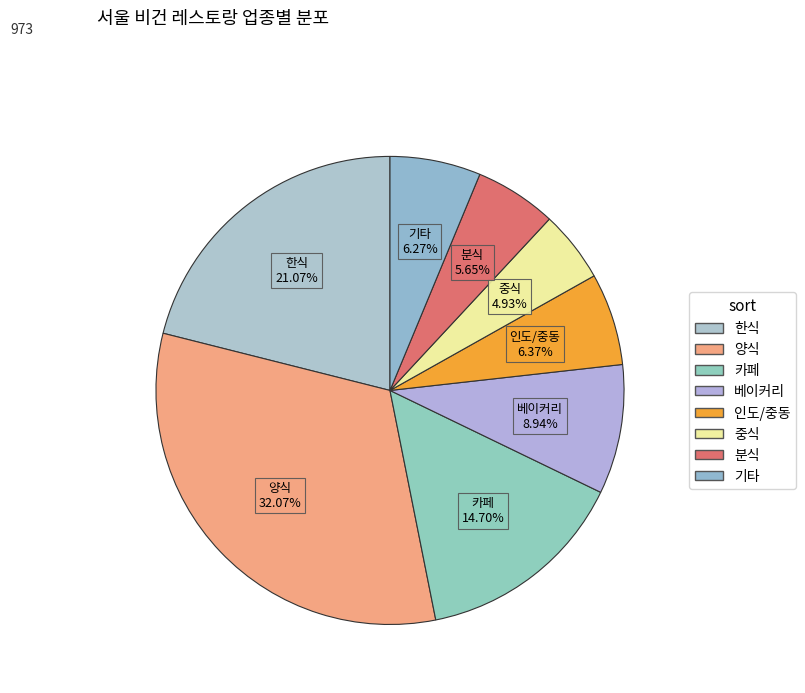

Combined, do 인도/중동 and 기타 account for over 50%?

No